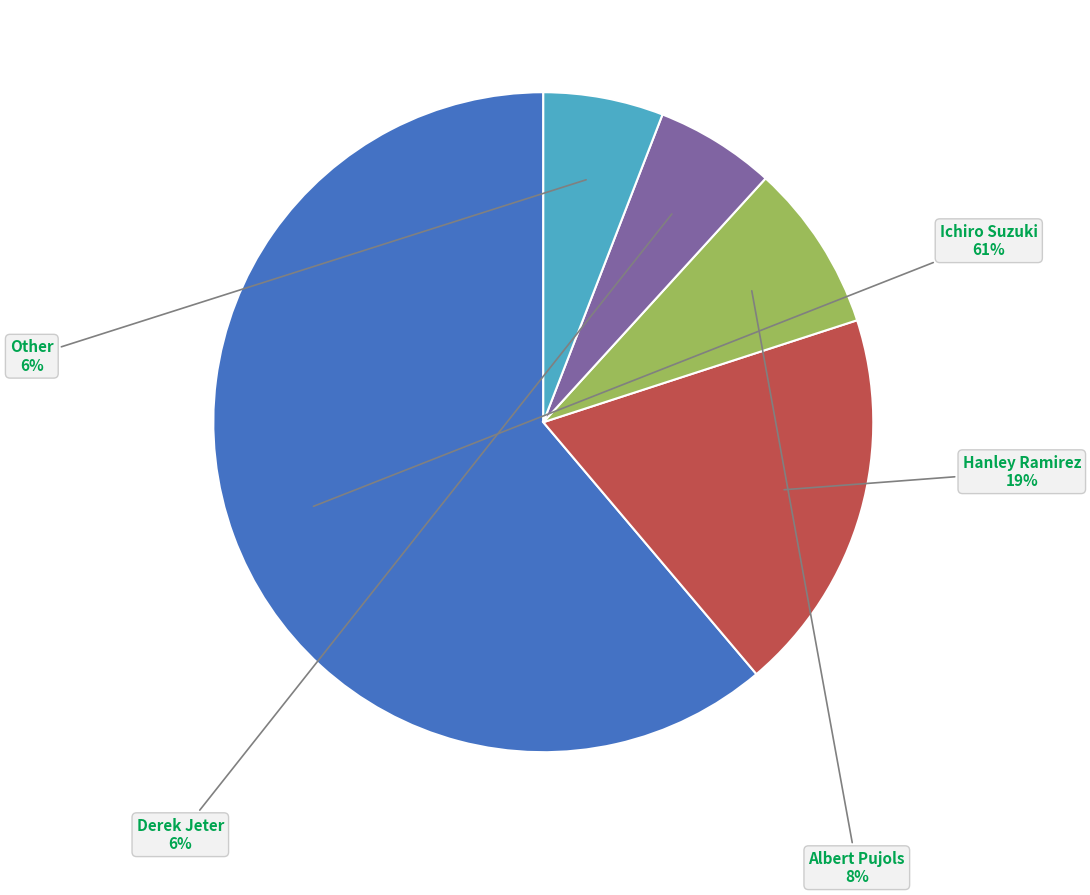

Is there any slice that represents more than half of the pie?

Yes